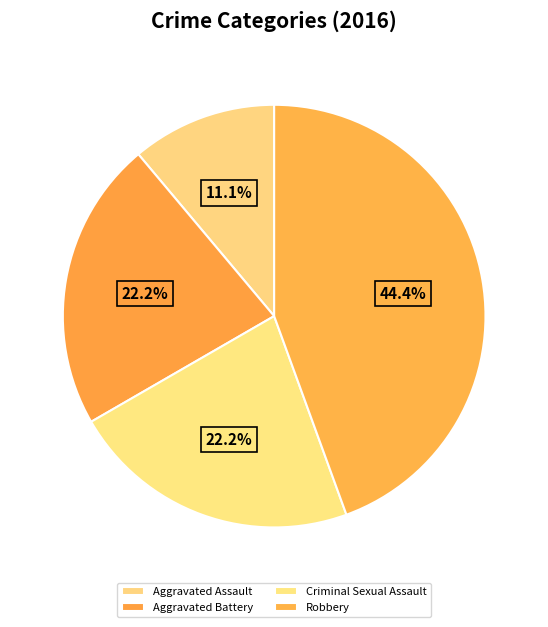

What percentage is the Criminal Sexual Assault slice, to the nearest percent?

22%